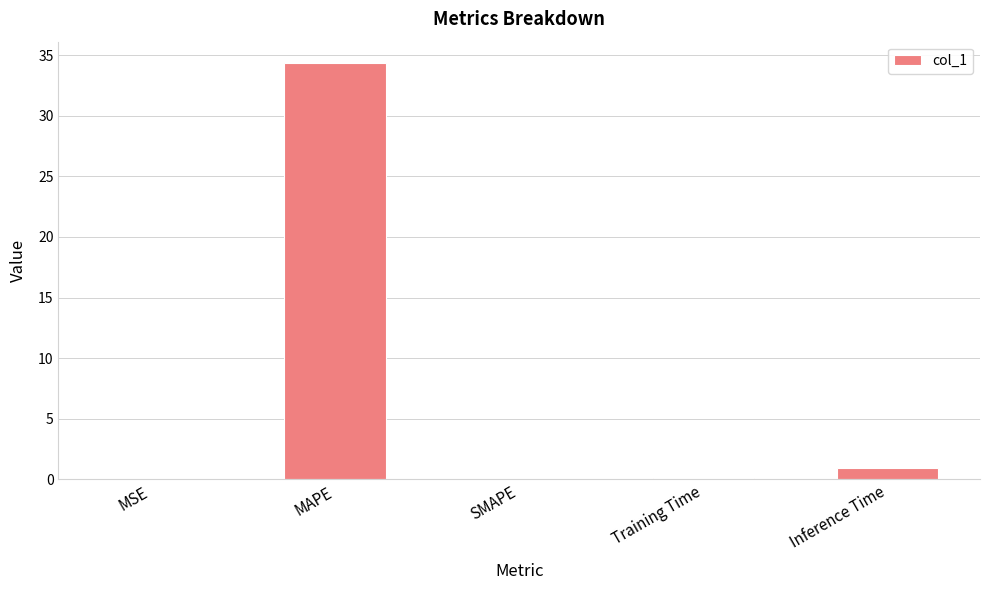

Does the chart contain stacked bars?

No